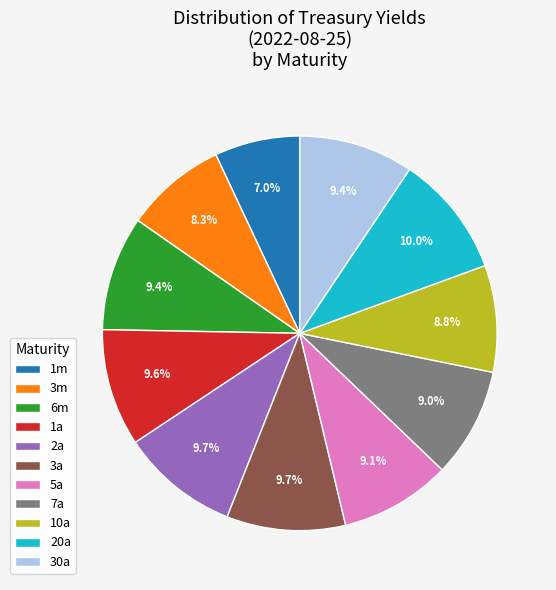

Combined, what portion of the pie is 2a and 30a?

19.1%